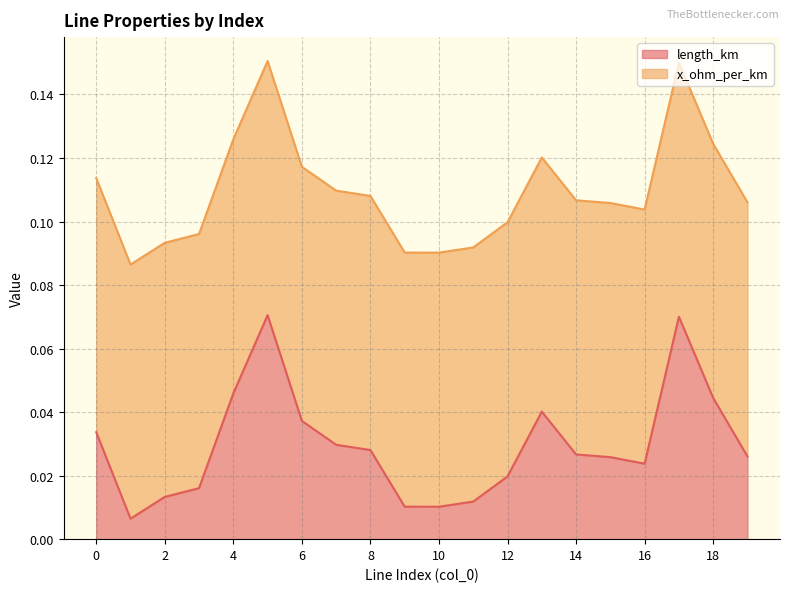

True or false: there are more than 0 points higher than both neighbors.

True